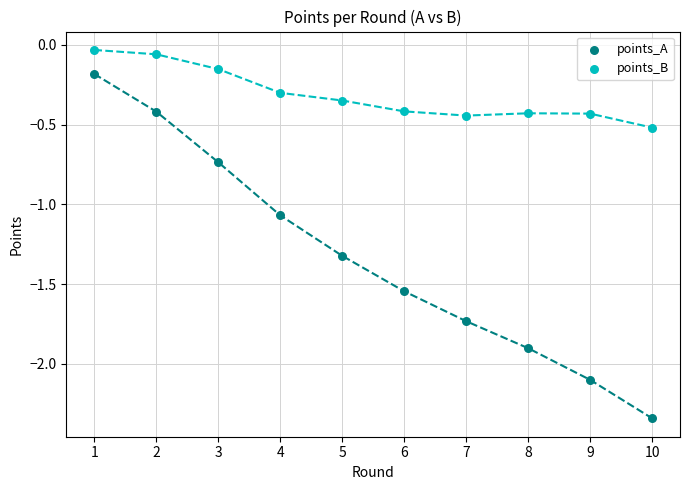

What is the X range (max minus min) for the scatter plot?

9.0